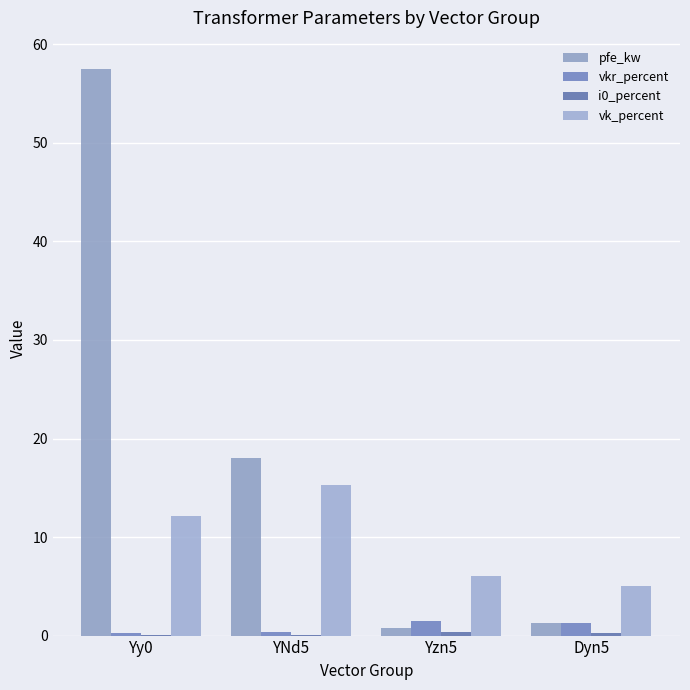

Does the chart contain stacked bars?

No